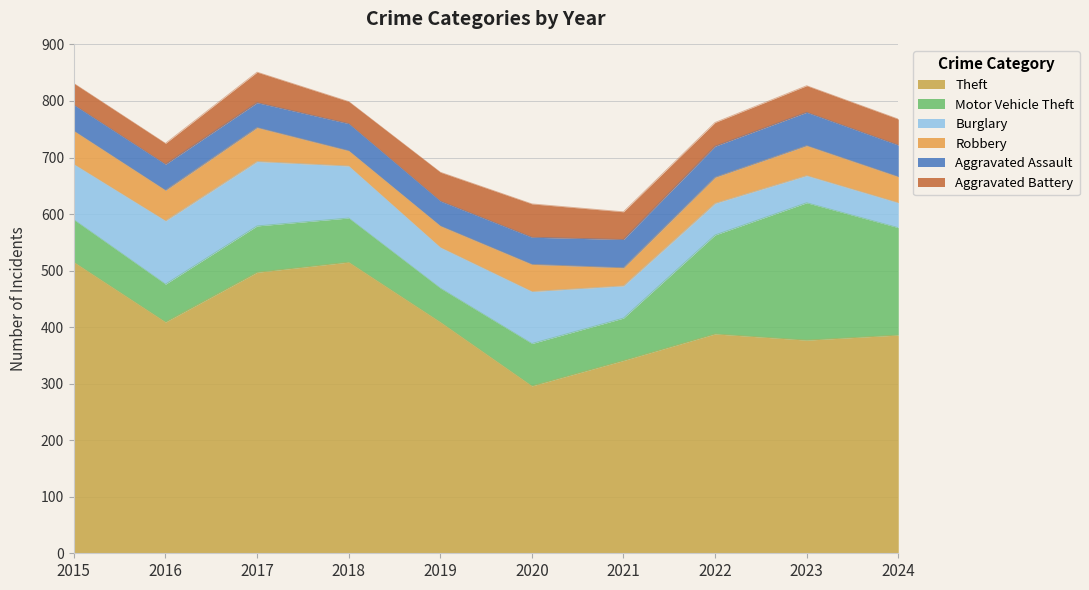

True or false: Aggravated Assault and Motor Vehicle Theft intersect in this chart.

False